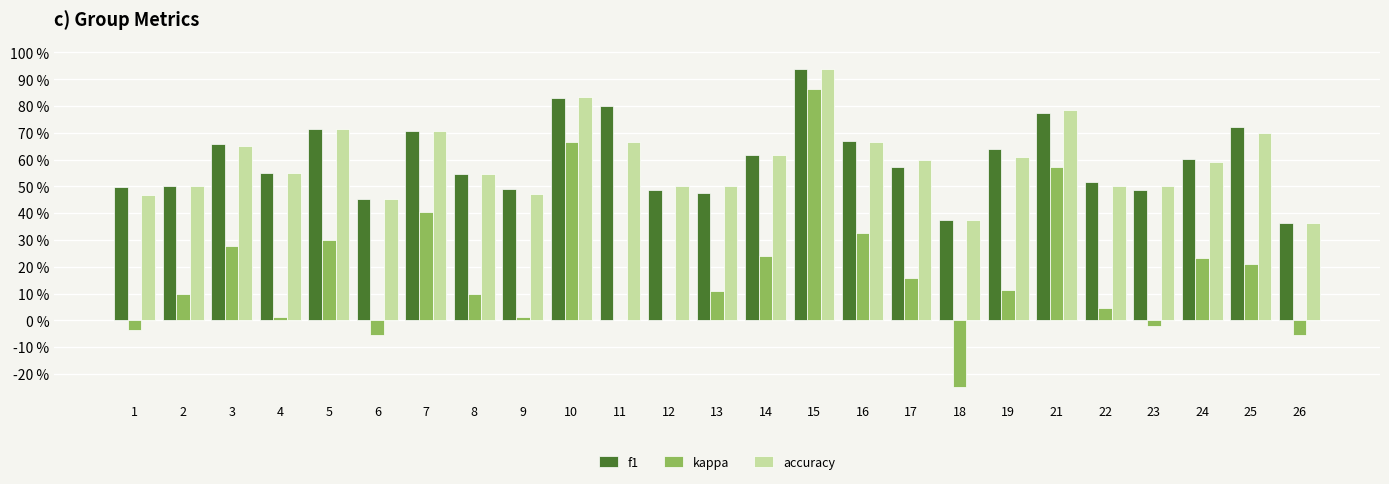

At which label is kappa closest to 0?

11